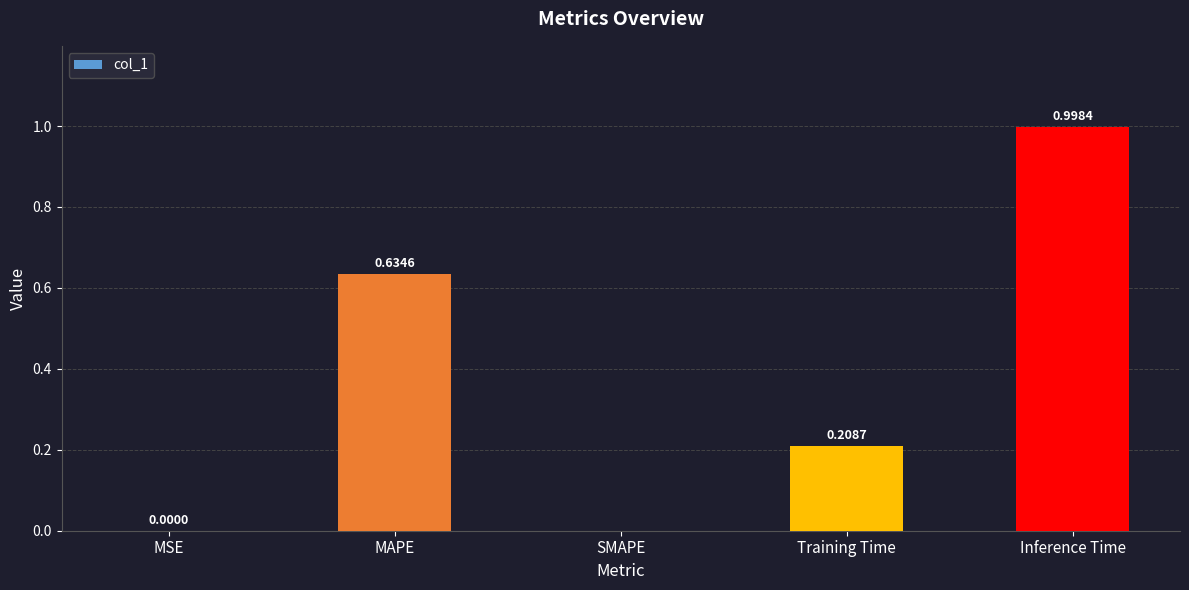

Between MAPE and Training Time, which is larger?

MAPE